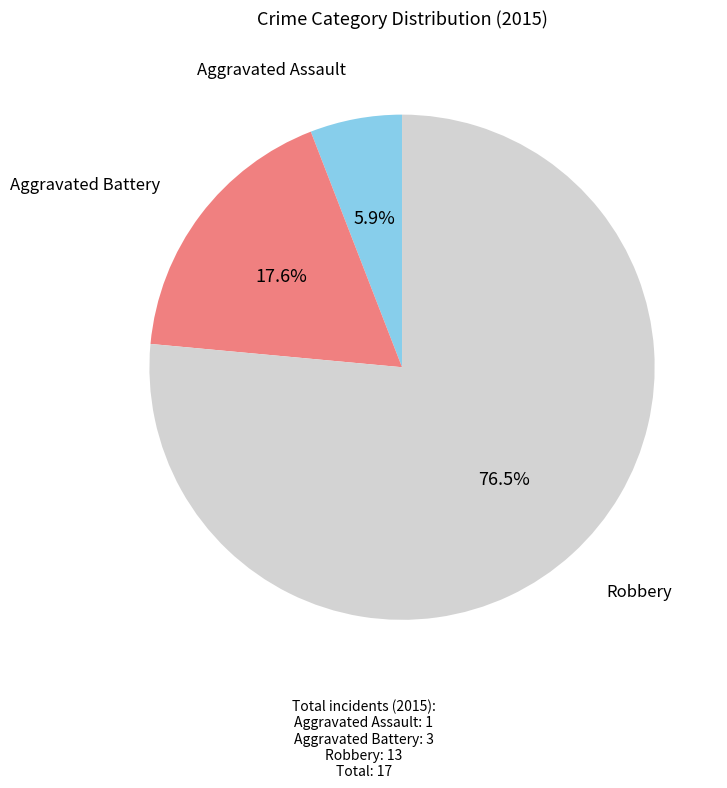

Which slice is the smallest?

Aggravated Assault